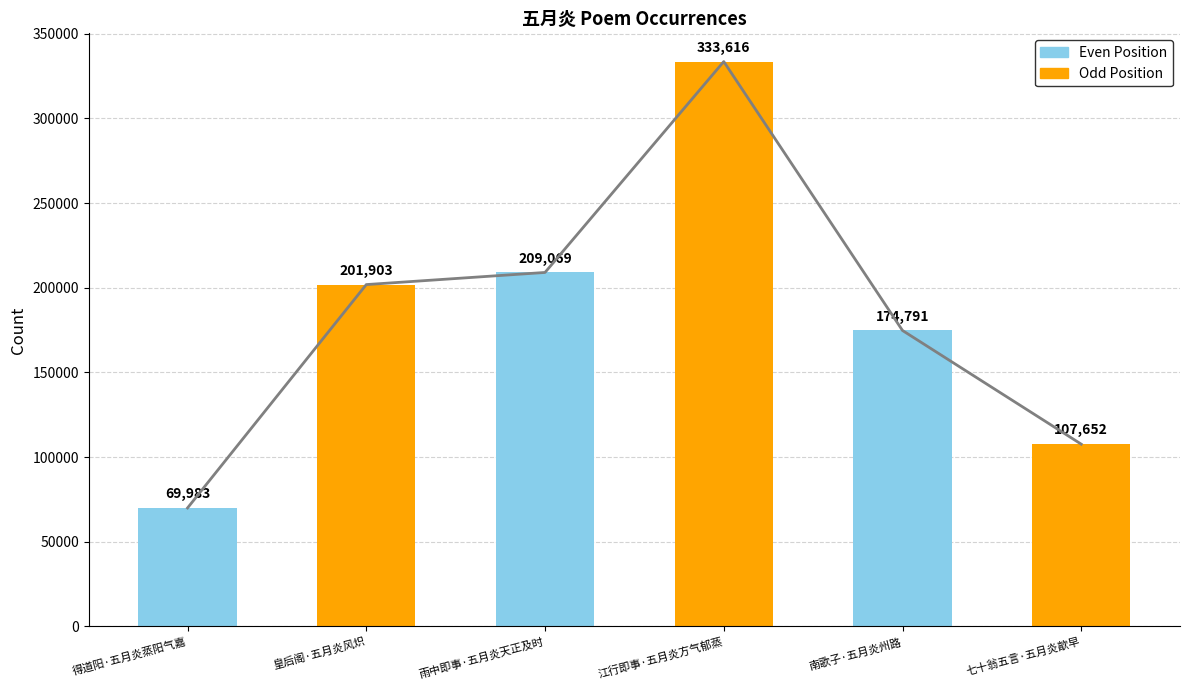

How many data points are less than 201903?

3